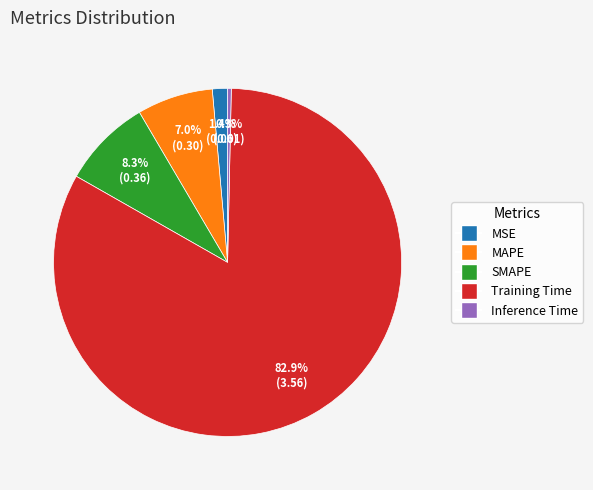

Is there any slice that represents more than half of the pie?

Yes